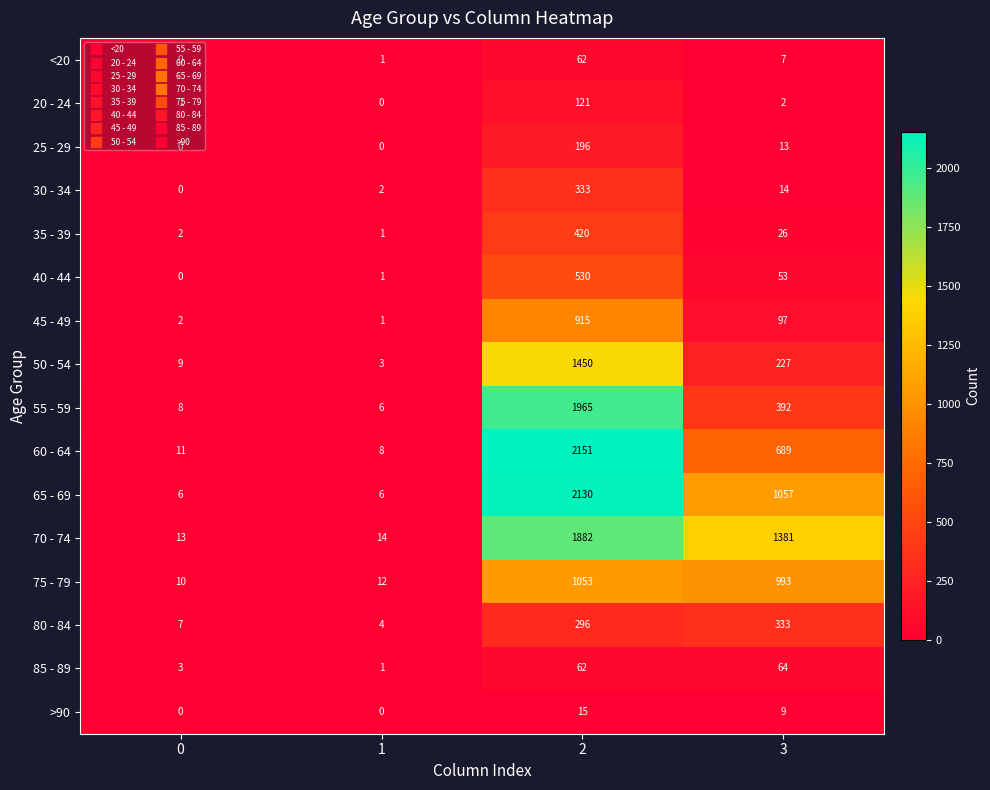

Which series changed the most between 0 and 1?

50 - 54